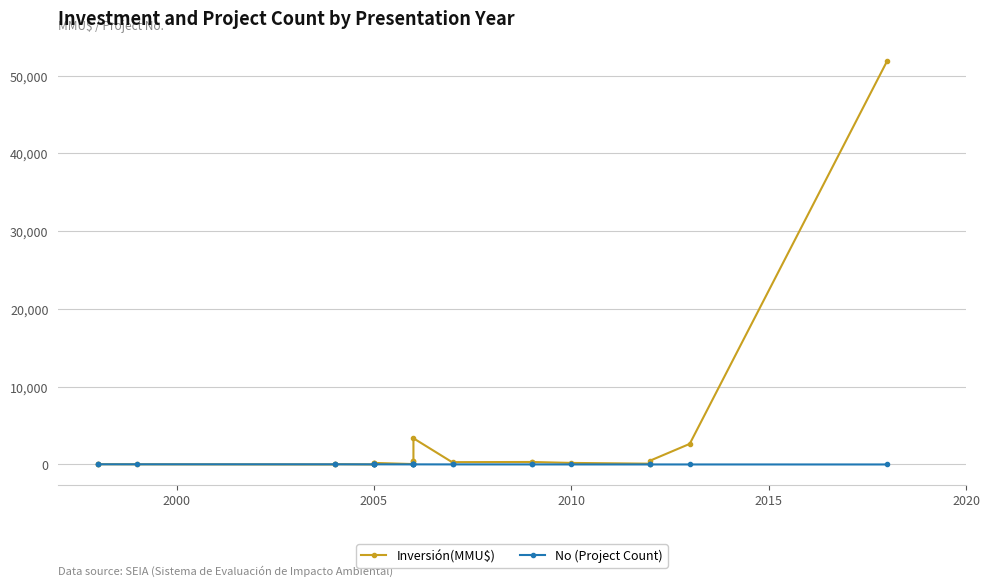

How many interior local valleys does the No (Project Count) series have?

6